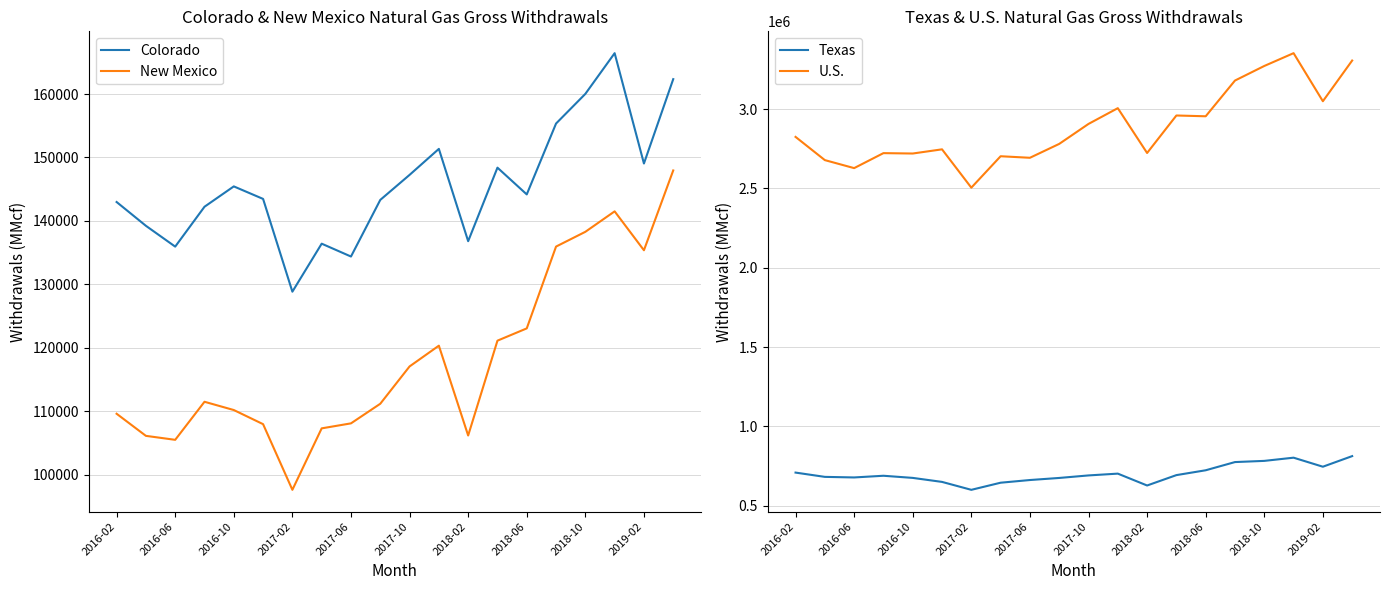

True or false: New Mexico has more than 0 points higher than both neighbors.

True